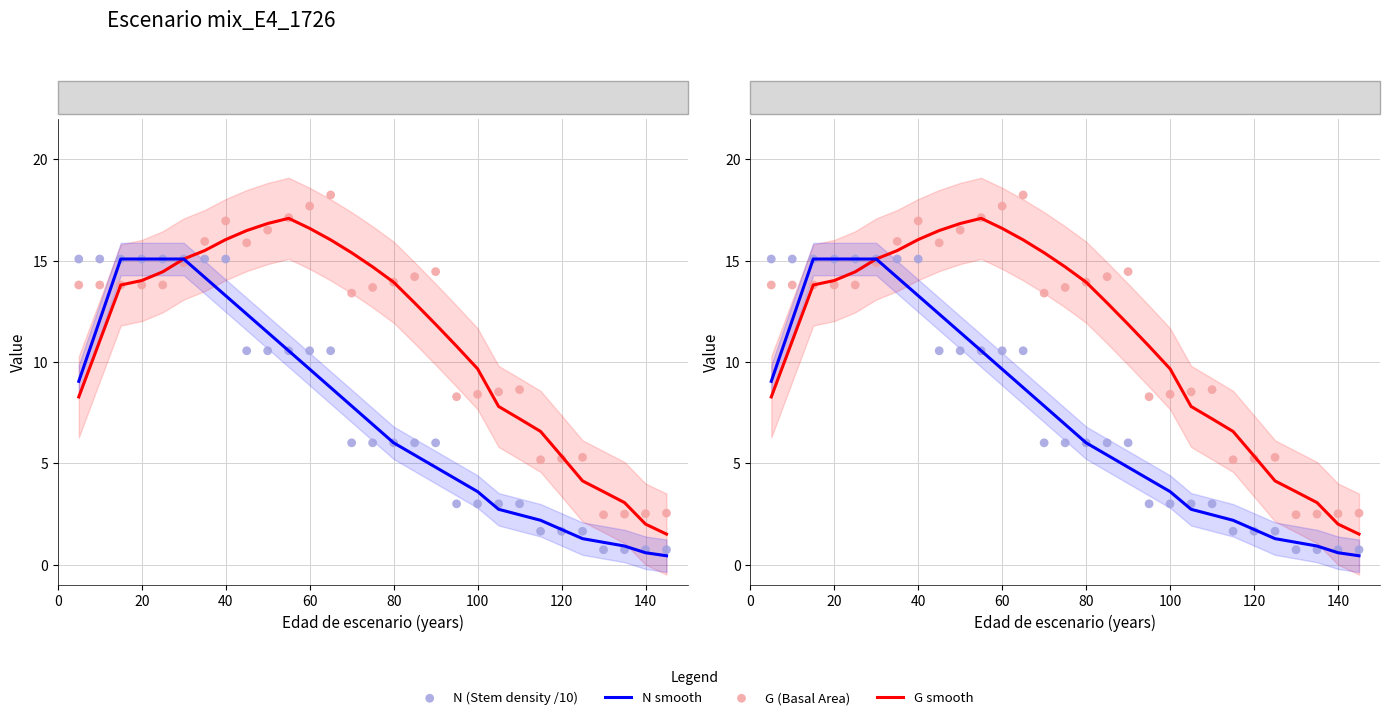

Which series has the widest spread of Y values?

G (Basal Area)